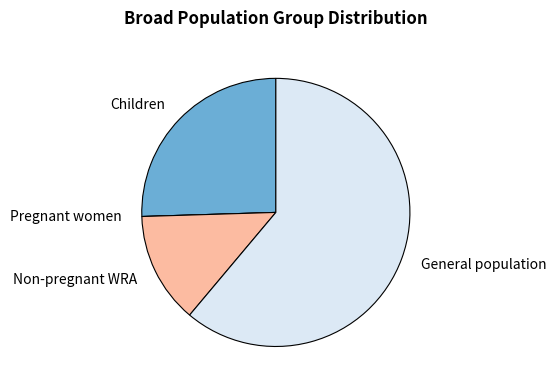

Is it true that Non-pregnant WRA is 1% of the pie?

False